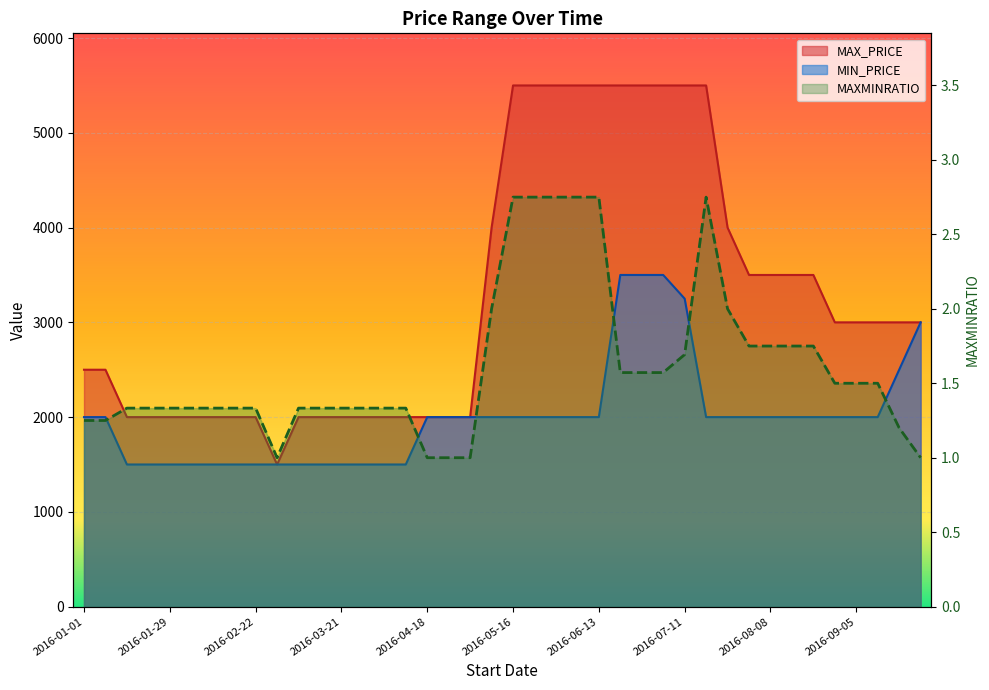

Where does the MAXMINRATIO series first go above 1?

2016-01-01